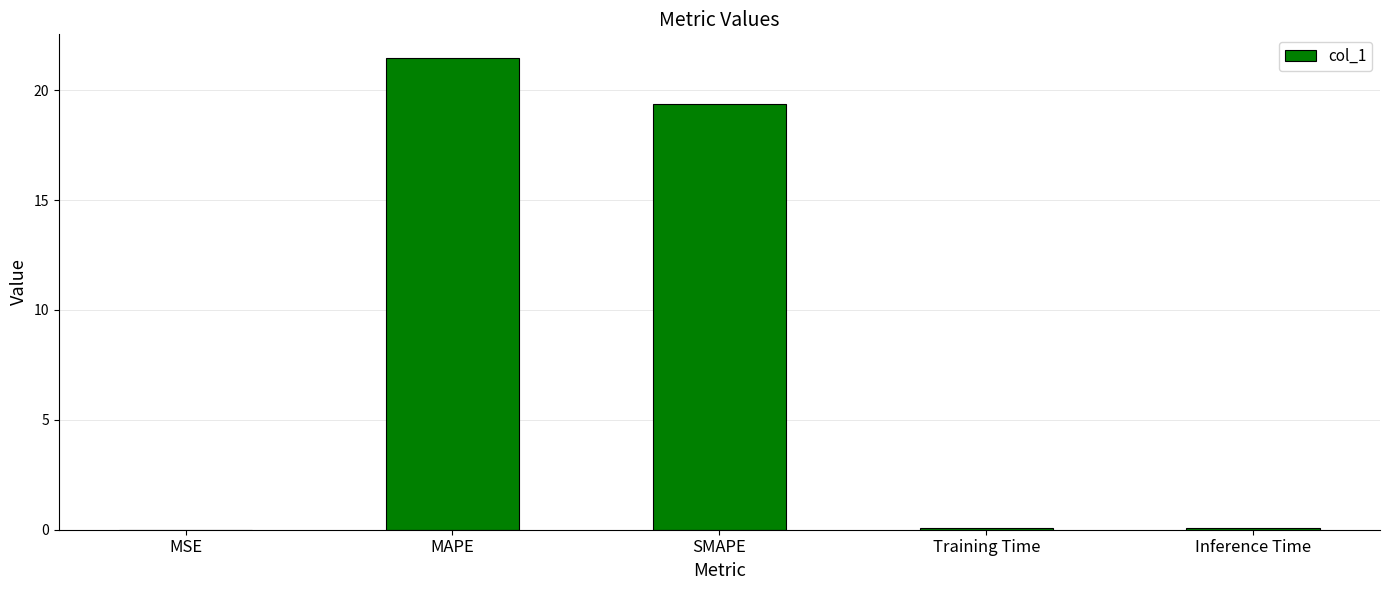

At which category does the chart reach its peak across all series?

MAPE